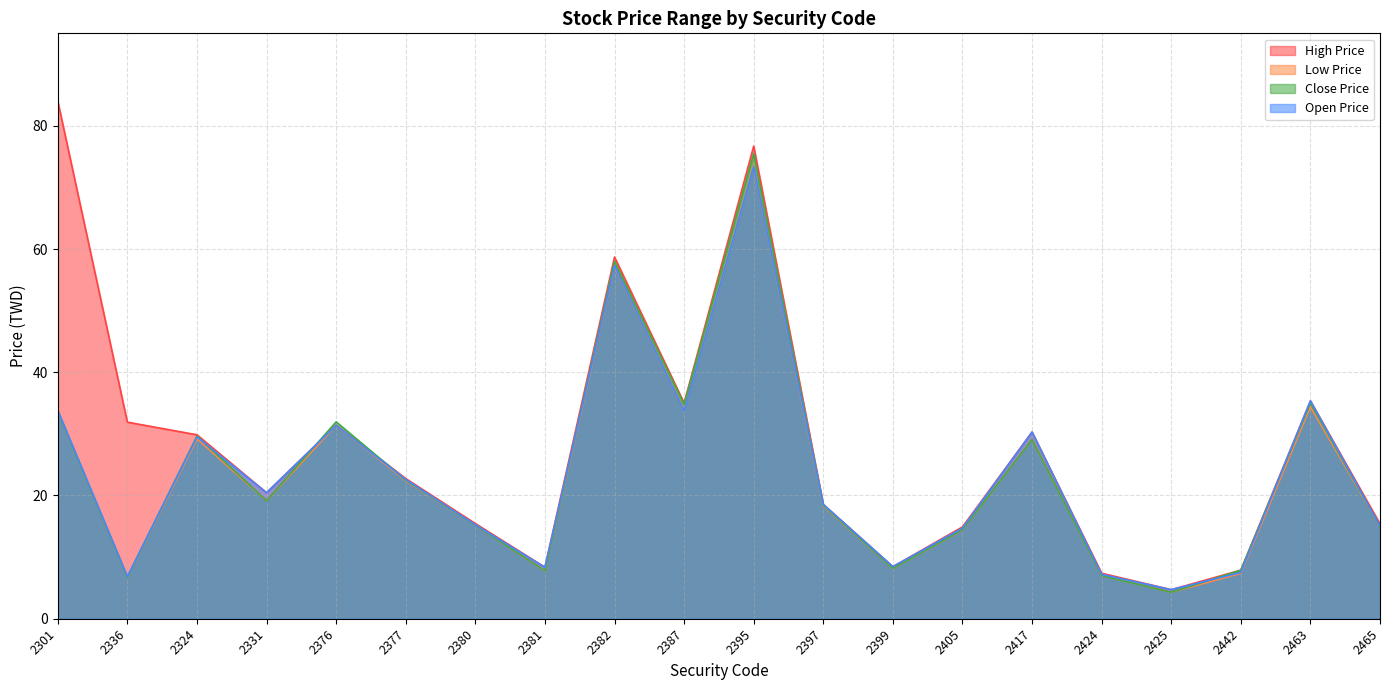

Read the Close Price value at 2331.

19.1